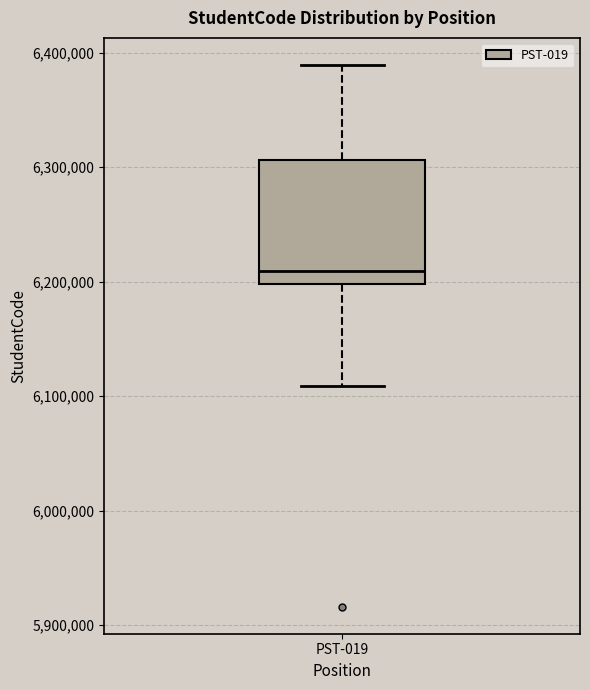

Read this box plot against the y-axis: the position of the median line, the range covered by the box, and the ends of both whiskers. The values are not printed on the chart, so give them approximately, as read against the axis.

median 6210000, box 6200000 to 6310000, whiskers 6110000 to 6390000